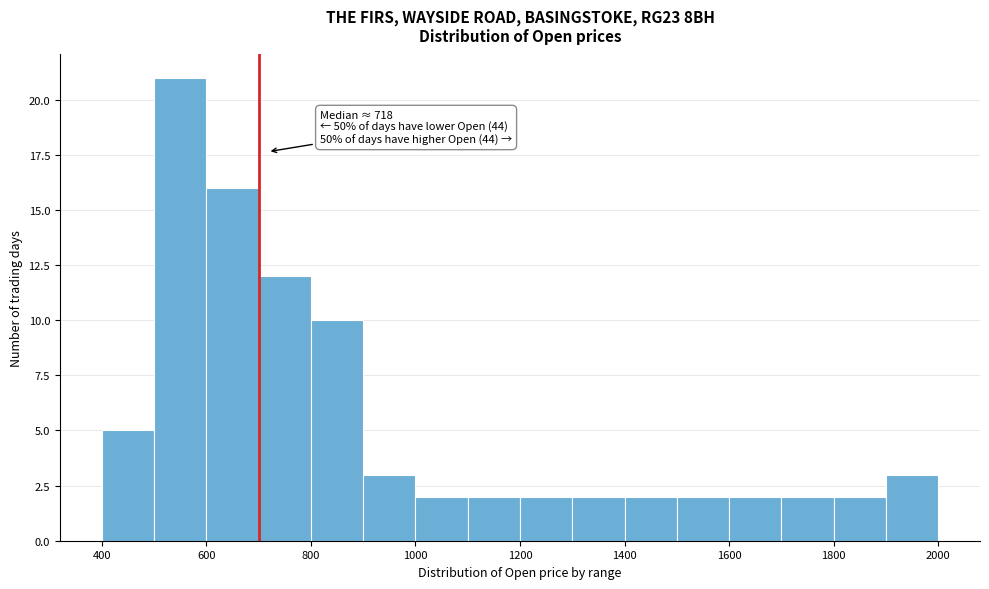

Which range on the x-axis has the tallest bar?

500 to 600